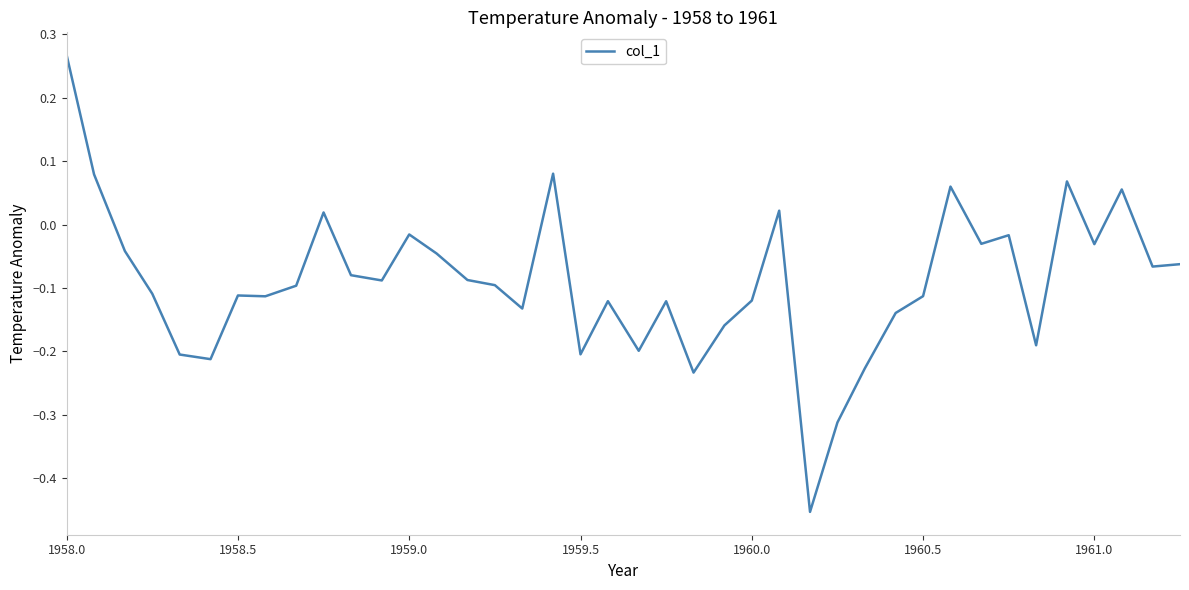

What is the difference between the maximum and minimum values?

0.7